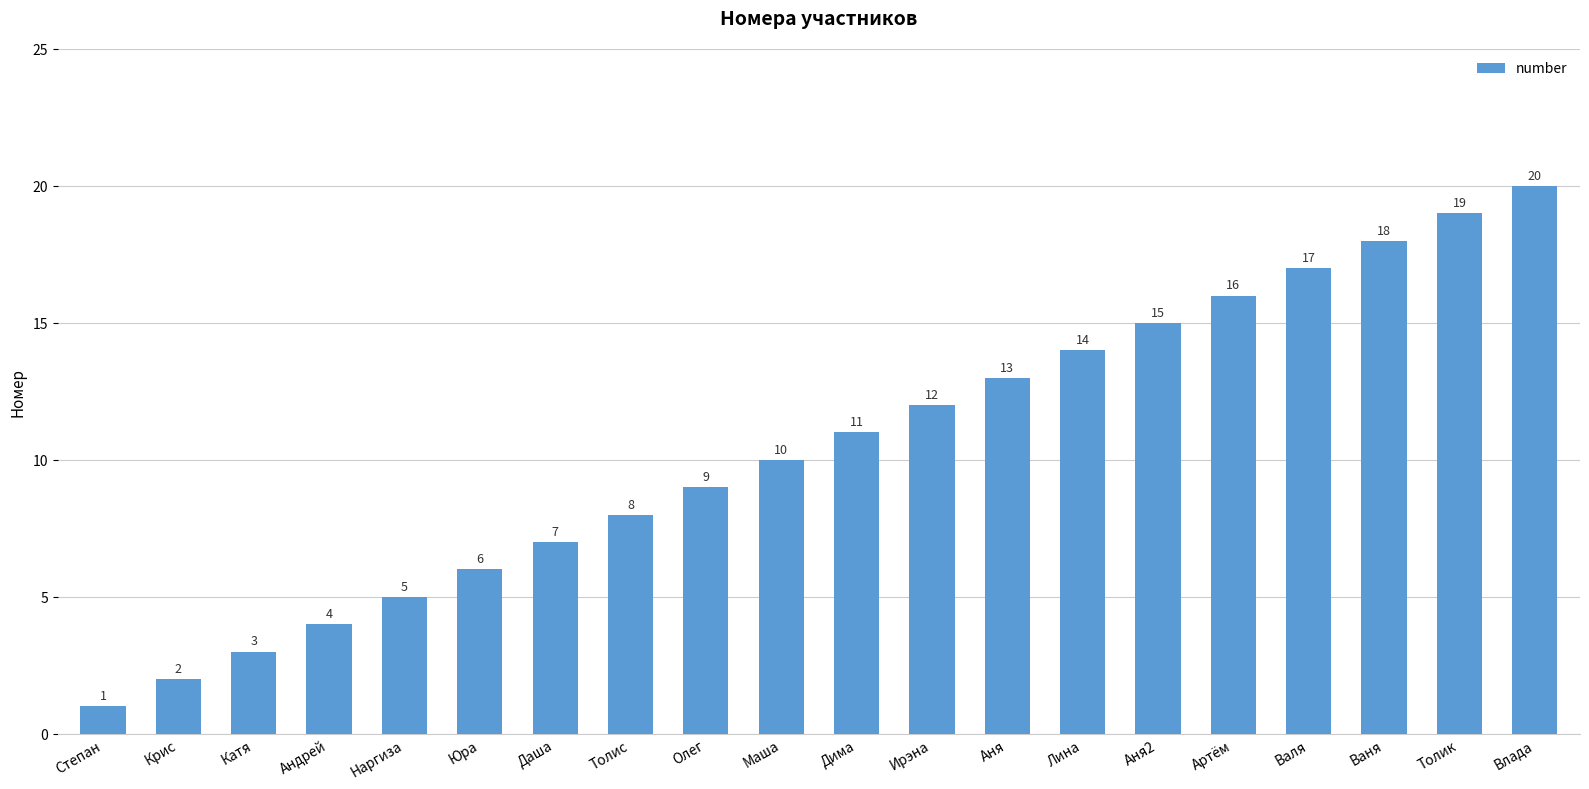

Reading right to left, transcribe all the data shown in this chart.

20	19	18	17	16	15	14	13	12	11	10	9	8	7	6	5	4	3	2	1